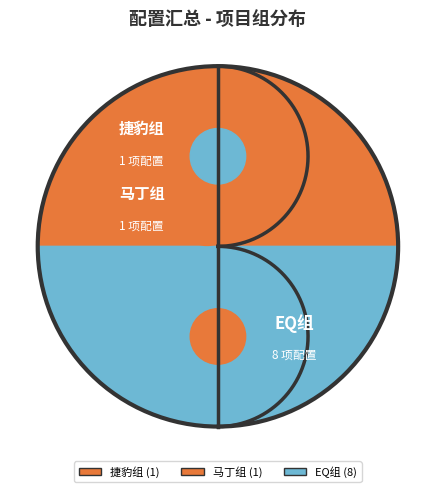

What is the ratio of the value at 捷豹组 to the value at EQ组?

0.1